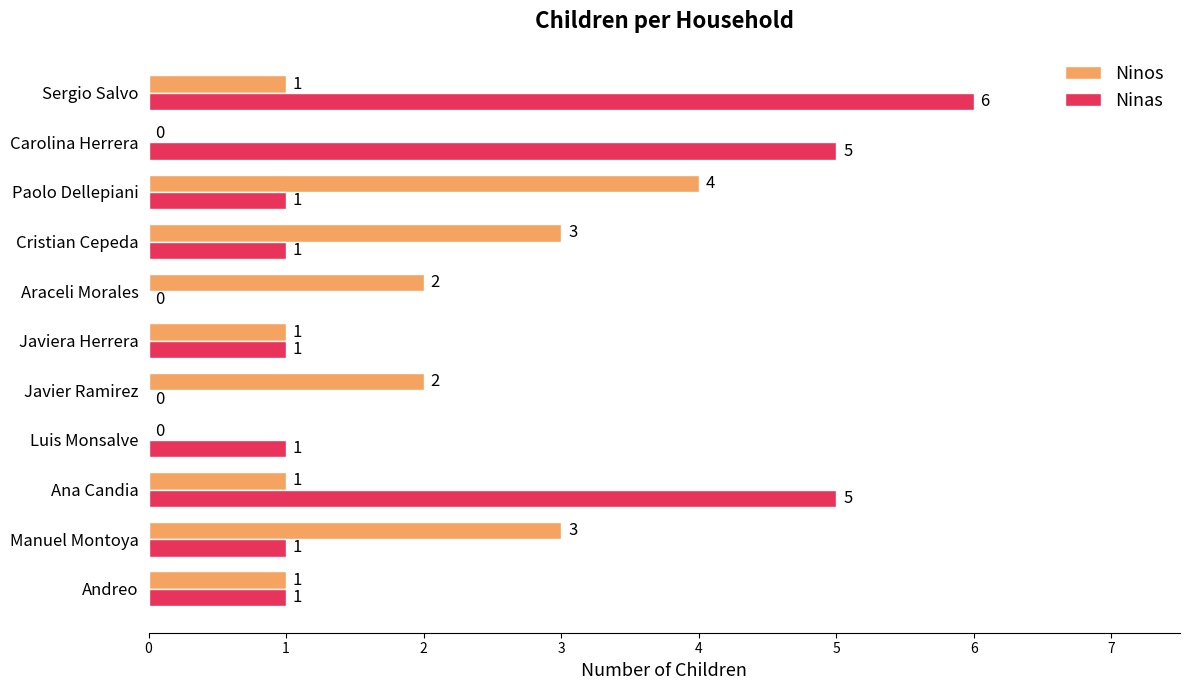

What is the highest value of the Ninos series?

4